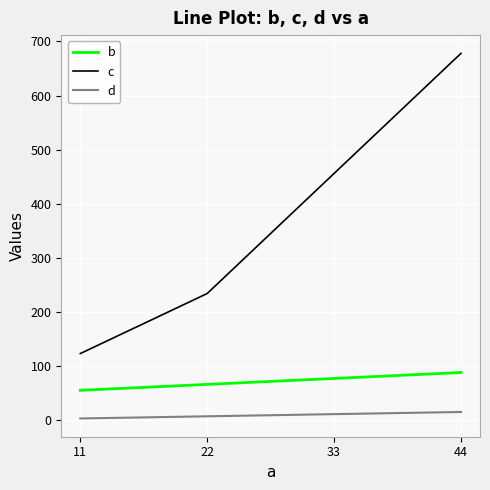

Is it true that c equals 678 at 44?

True